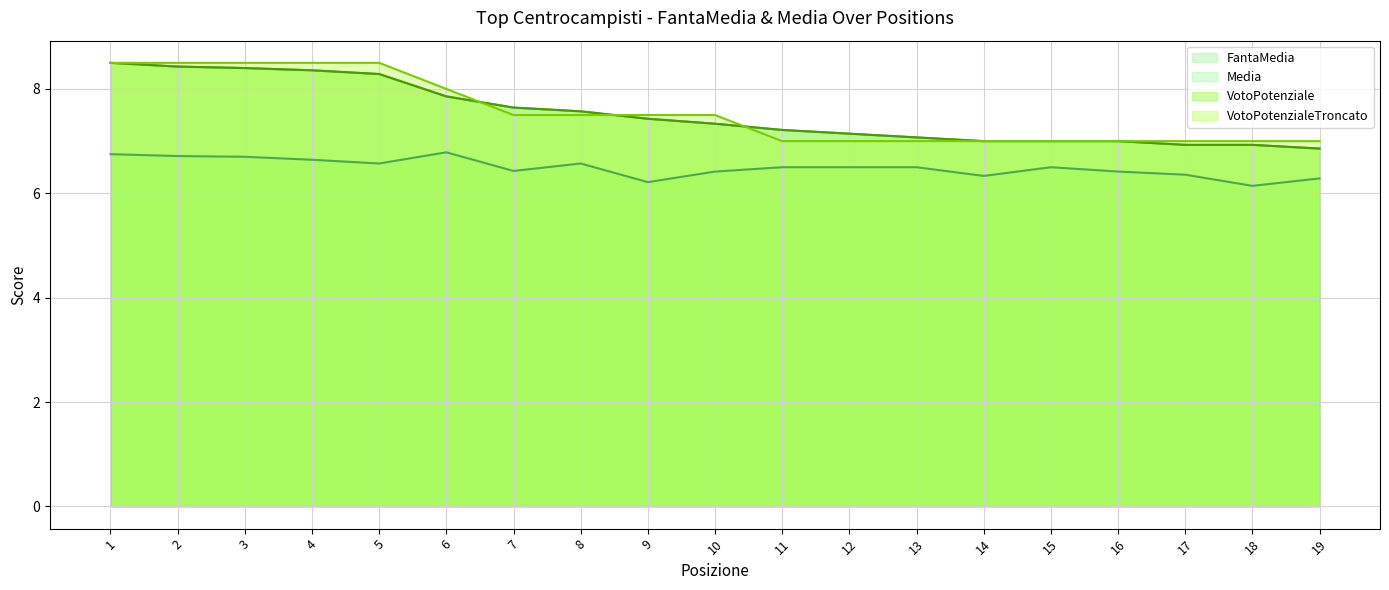

Reading left to right, list all the values displayed in this chart.

FantaMedia: 1=8.5	2=8.4	3=8.4	4=8.4	5=8.3	6=7.9	7=7.6	8=7.6	9=7.4	10=7.3	11=7.2	12=7.1	13=7.1	14=7.0	15=7.0	16=7.0	17=6.9	18=6.9	19=6.9
Media: 1=6.8	2=6.7	3=6.7	4=6.6	5=6.6	6=6.8	7=6.4	8=6.6	9=6.2	10=6.4	11=6.5	12=6.5	13=6.5	14=6.3	15=6.5	16=6.4	17=6.4	18=6.1	19=6.3
VotoPotenziale: 1=8.5	2=8.4	3=8.4	4=8.4	5=8.3	6=7.9	7=7.6	8=7.6	9=7.4	10=7.3	11=7.2	12=7.1	13=7.1	14=7.0	15=7.0	16=7.0	17=6.9	18=6.9	19=6.9
VotoPotenzialeTroncato: 1=8.5	2=8.5	3=8.5	4=8.5	5=8.5	6=8.0	7=7.5	8=7.5	9=7.5	10=7.5	11=7.0	12=7.0	13=7.0	14=7.0	15=7.0	16=7.0	17=7.0	18=7.0	19=7.0